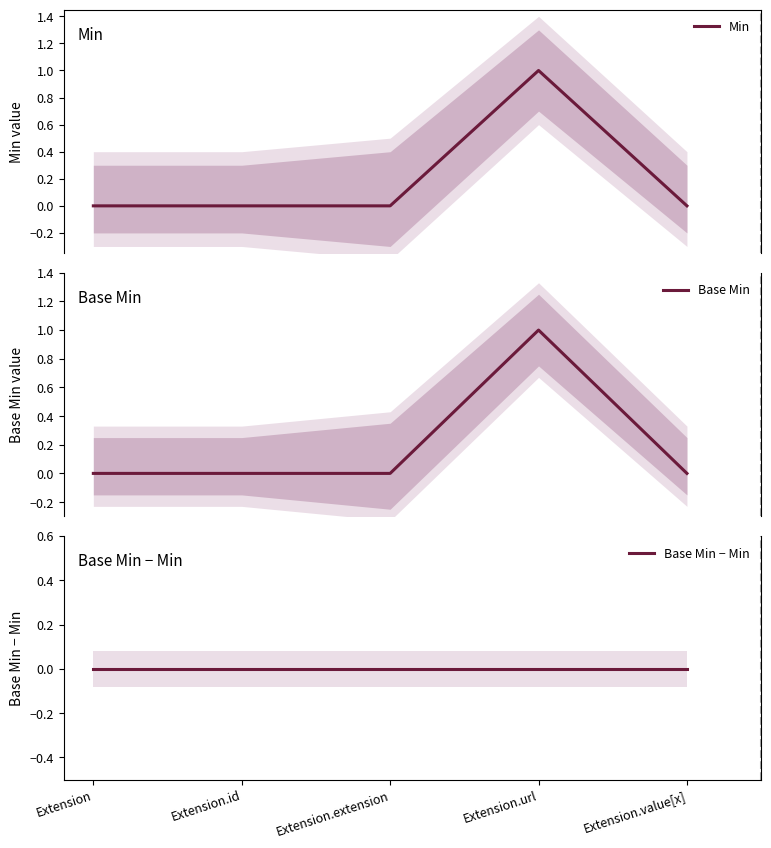

What is the total value across all series at Extension.url?

2